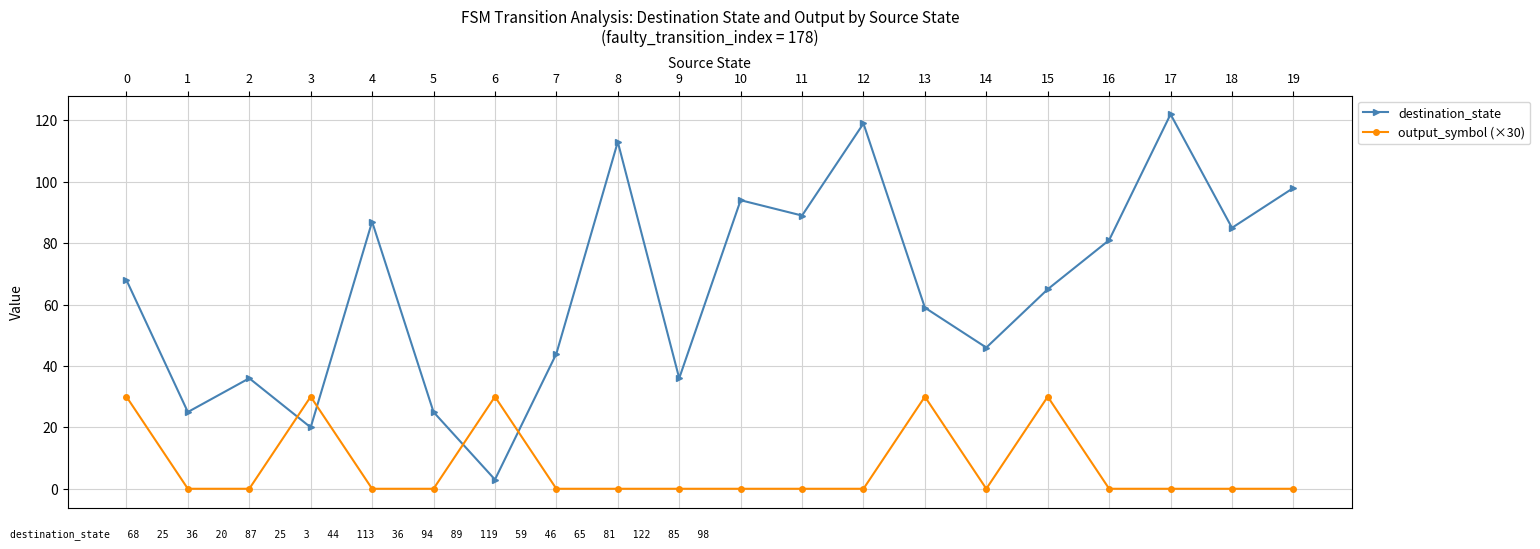

List the series in order of their peak value, lowest first.

output_symbol (×30), destination_state